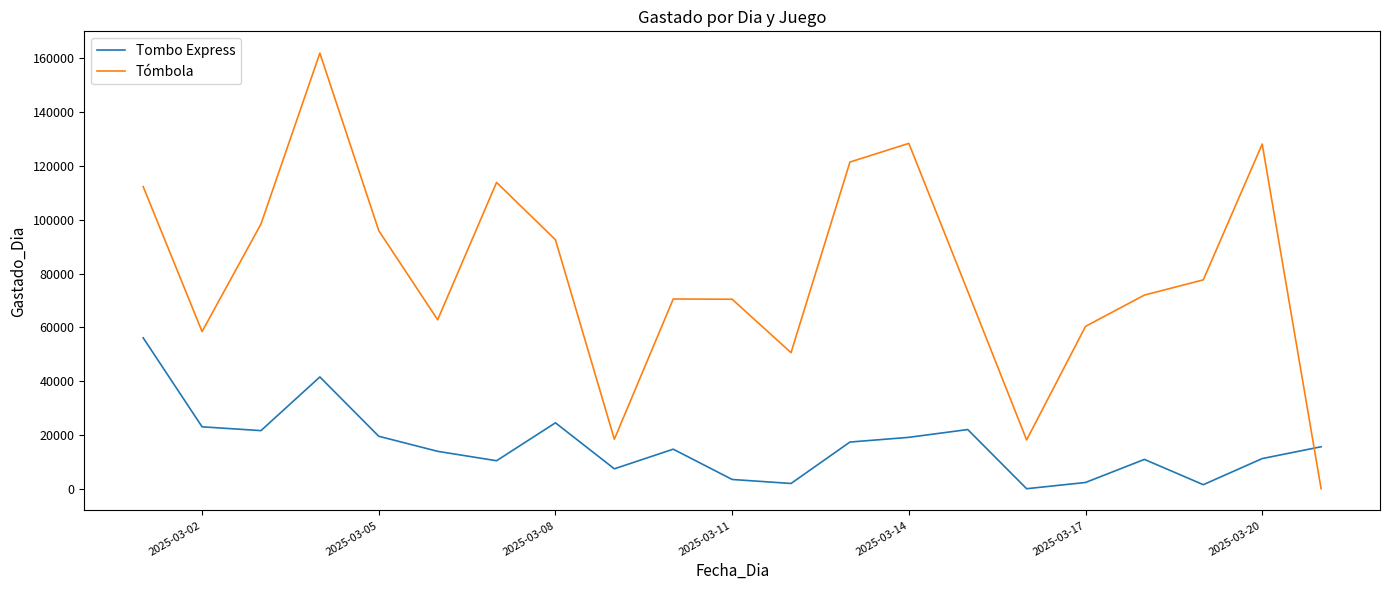

At how many categories does at least one series exceed 90155?

9